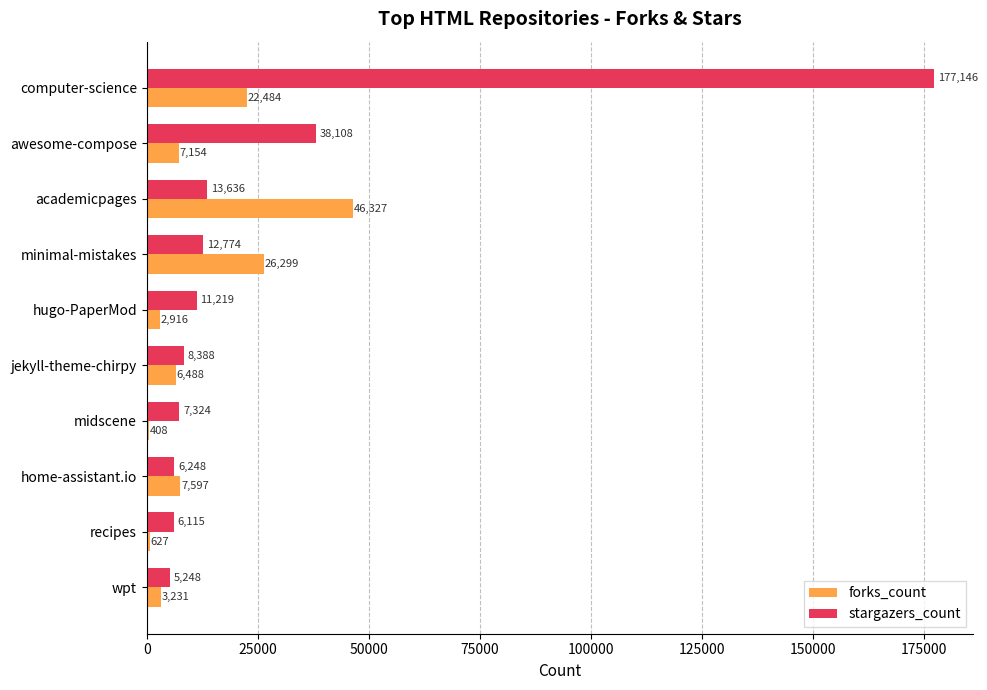

What is the greatest value displayed?

177146